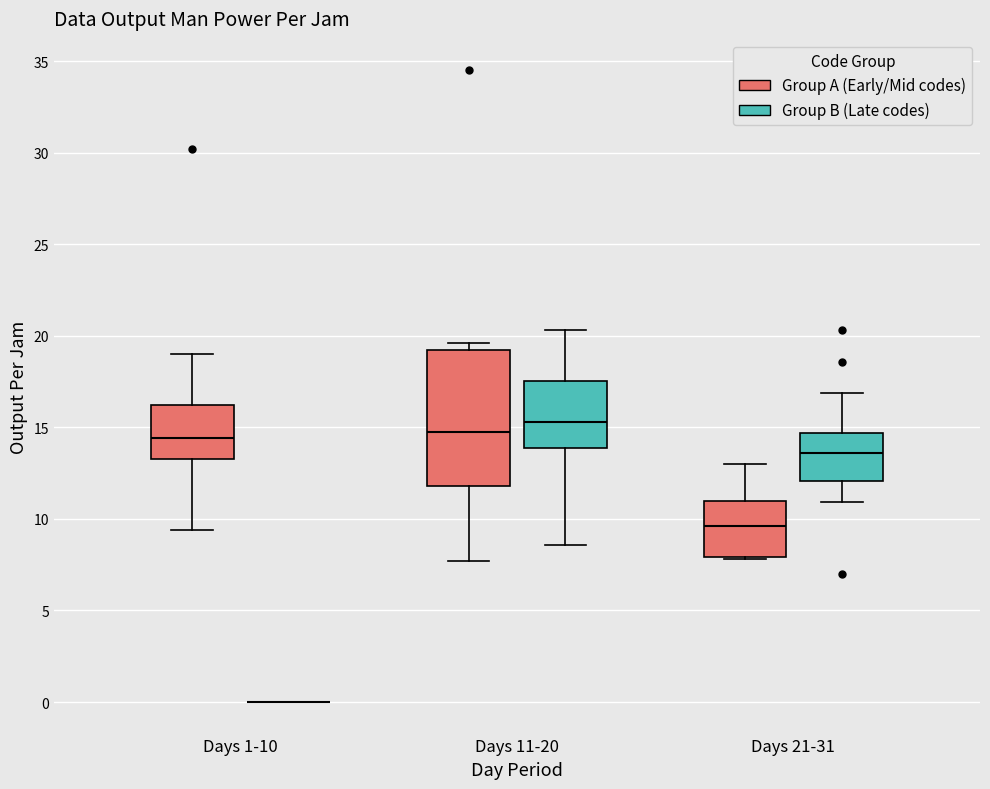

Which box is the tallest, from its lower edge to its upper edge?

Days 11-20 (Group A (Early/Mid codes))